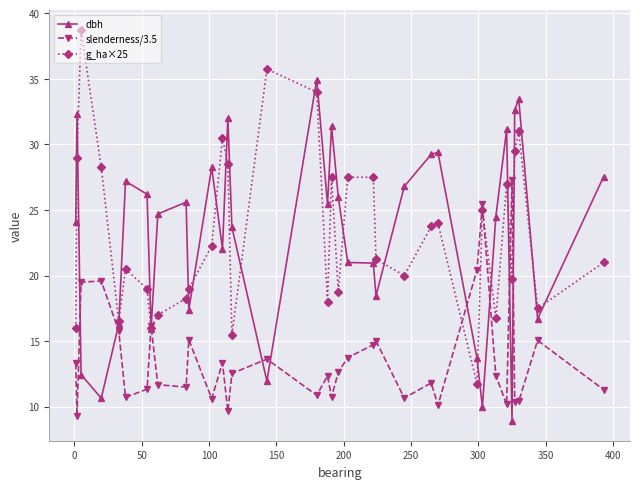

True or false: slenderness/3.5 has more than 0 interior local peaks.

True